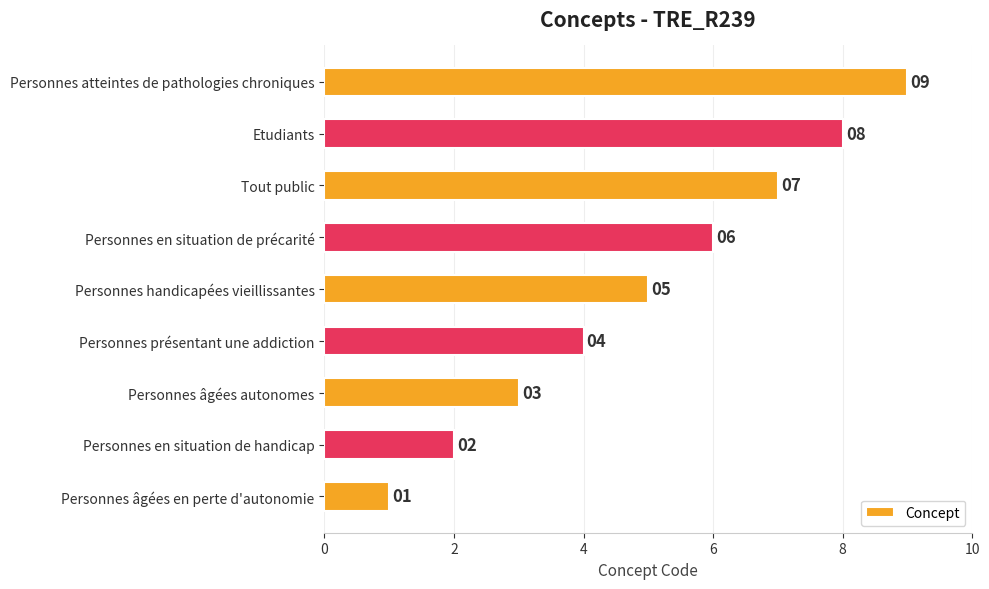

List the labels in order of value, largest first.

Personnes atteintes de pathologies chroniques, Etudiants, Tout public, Personnes en situation de précarité, Personnes handicapées vieillissantes, Personnes présentant une addiction, Personnes âgées autonomes, Personnes en situation de handicap, Personnes âgées en perte d'autonomie